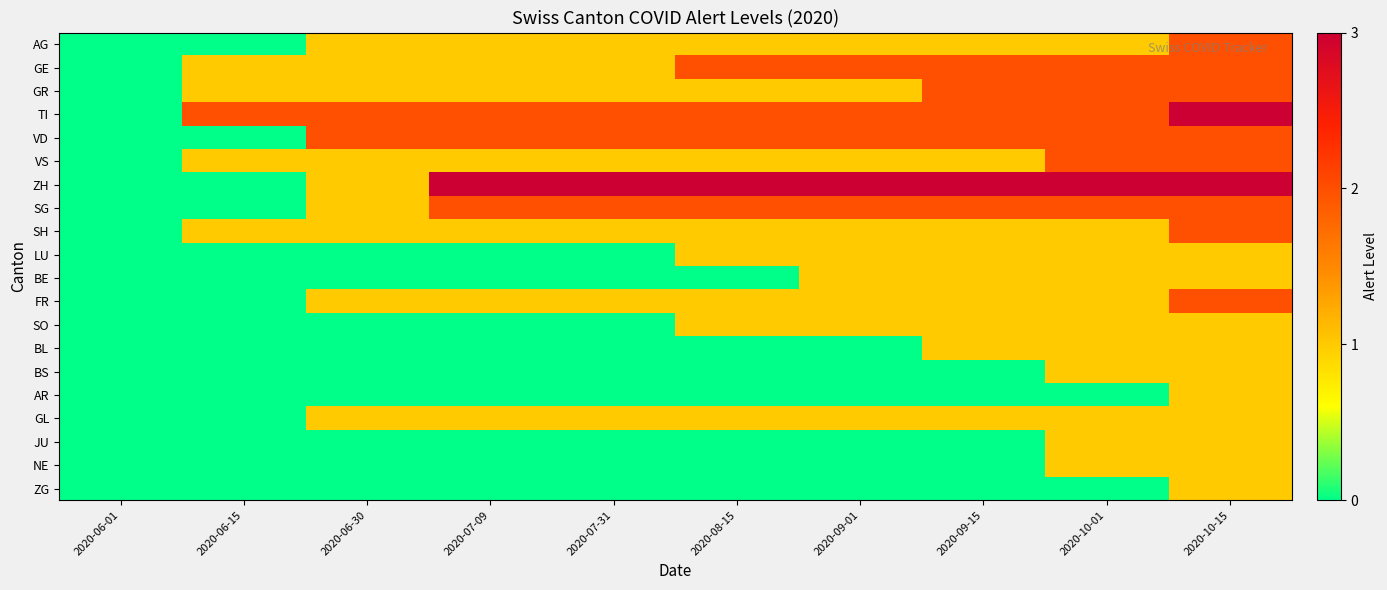

Which series has the largest total across all categories?

ZH